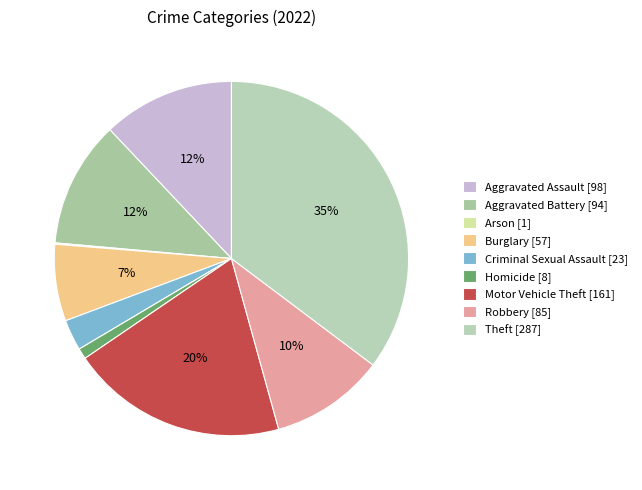

Which category has the biggest portion of the pie?

Theft